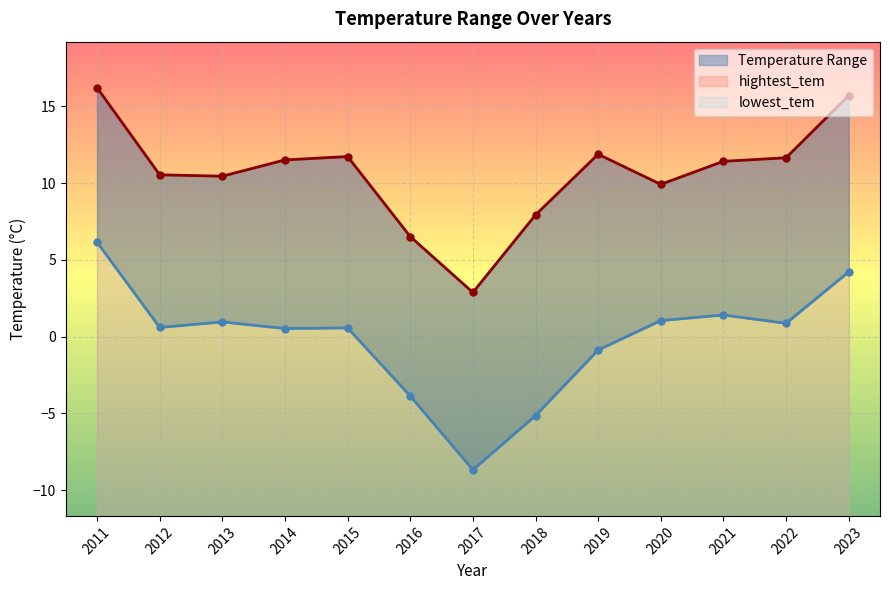

What is the difference between the highest and lowest values at 2015?

11.2